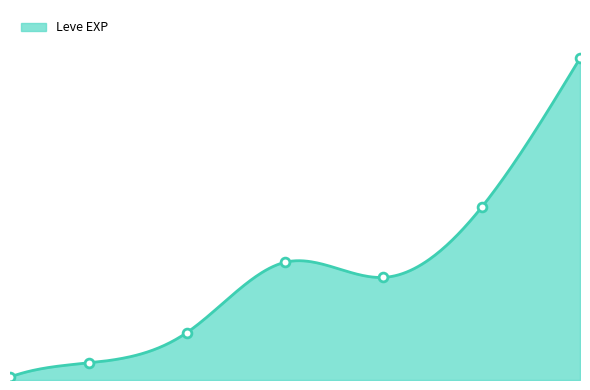

What is the change in value from 25 to 30?

+31340